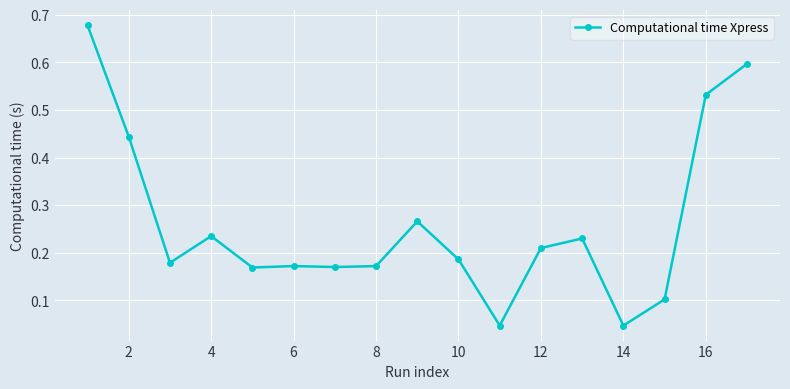

True or false: the data has more than 2 interior local peaks.

True